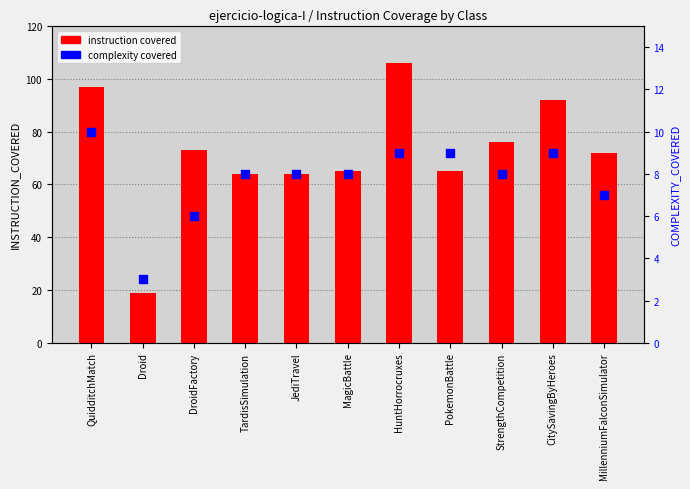

What are all the series names shown in the legend?

instruction covered, complexity covered